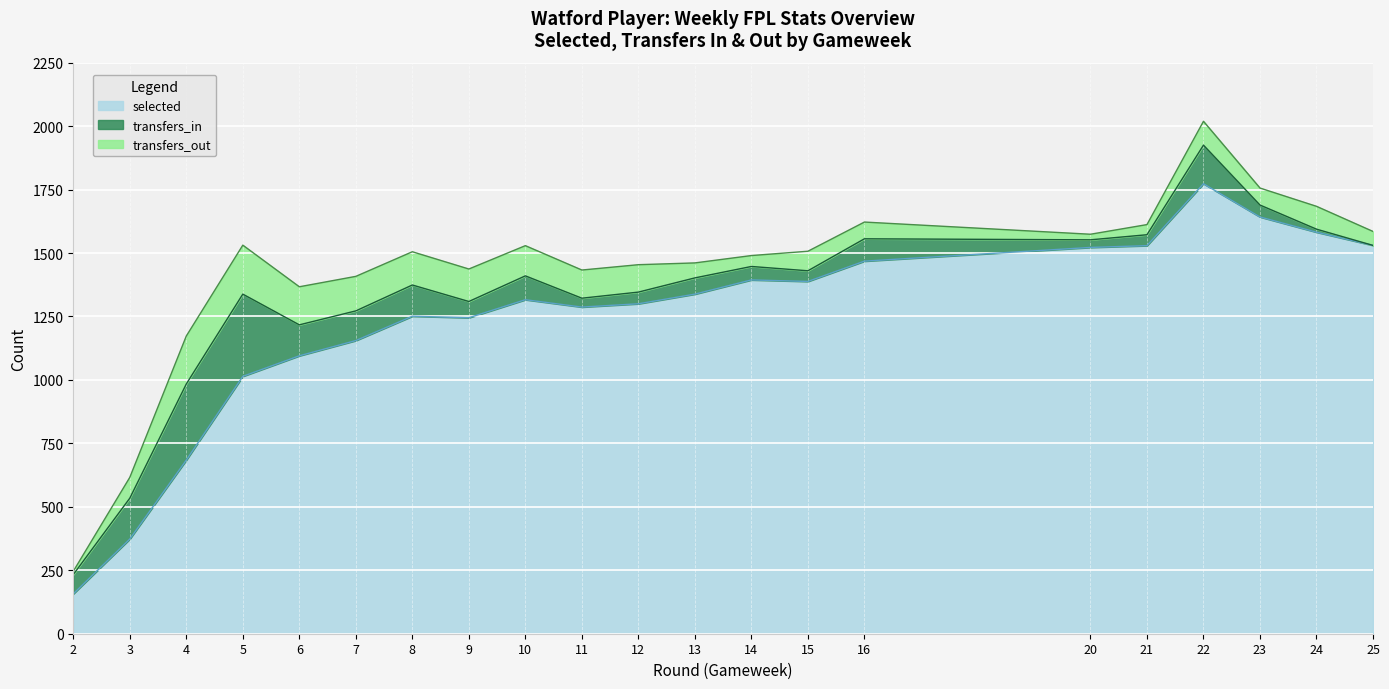

In transfers_in, how many points are higher than both neighbors (excluding endpoints)?

6